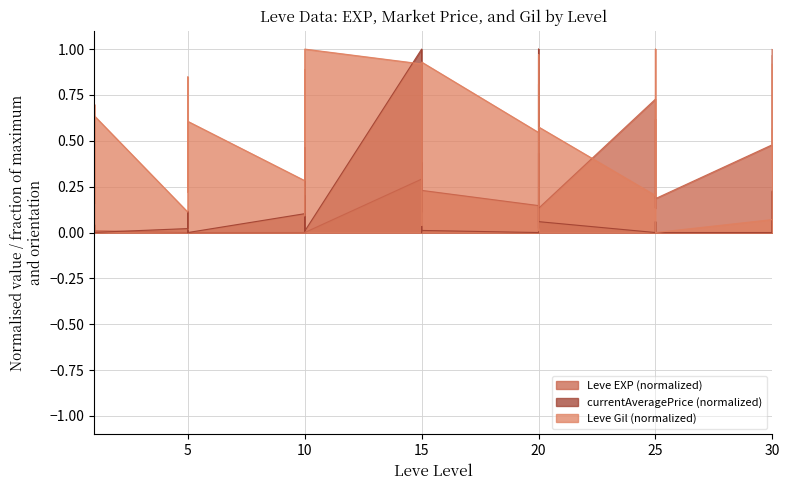

What is the difference between the second highest and second lowest values in the Leve EXP (normalized) series?

1.0